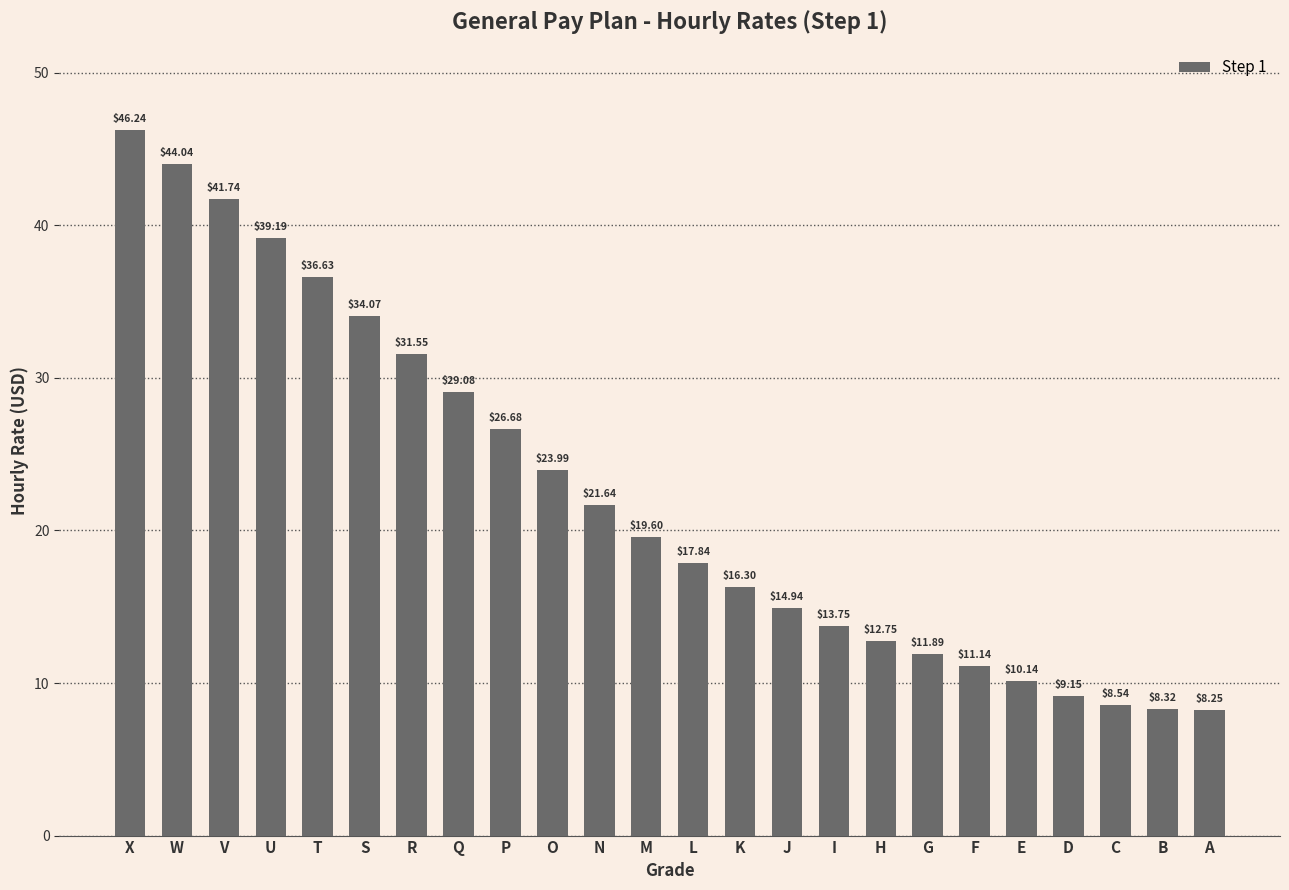

What is the change in value from I to F?

-2.6